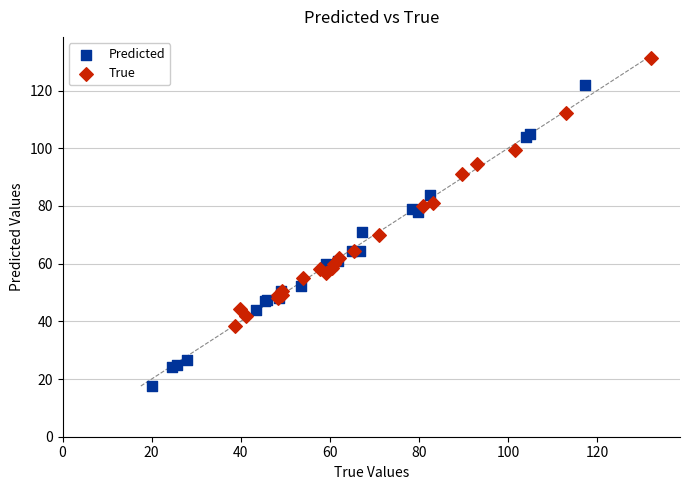

Which series has the widest spread of Y values?

Predicted